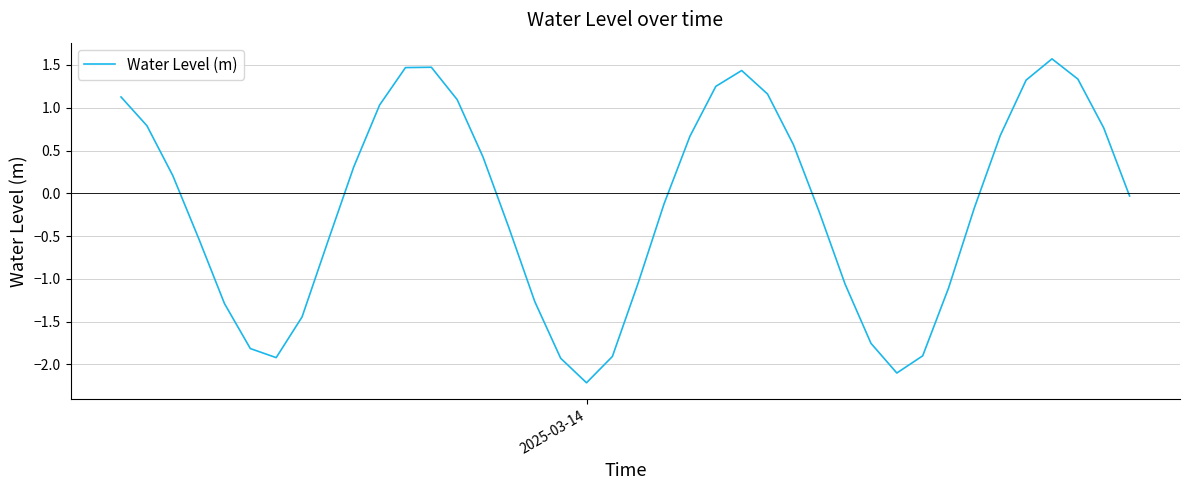

What is the difference between the maximum and minimum values?

3.8